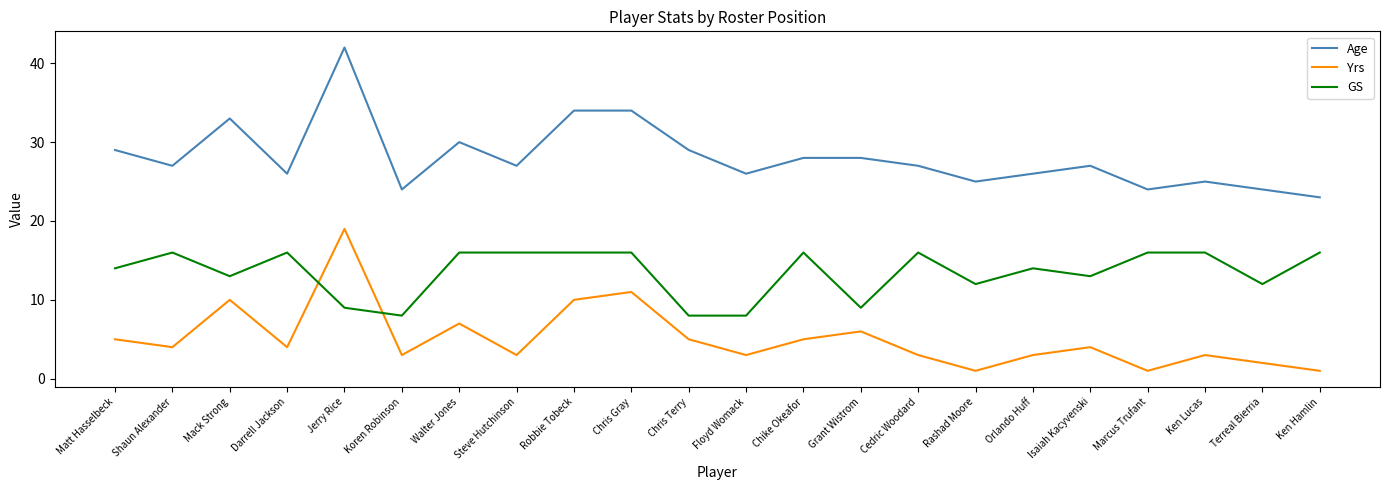

What is the average value of the GS series?

13